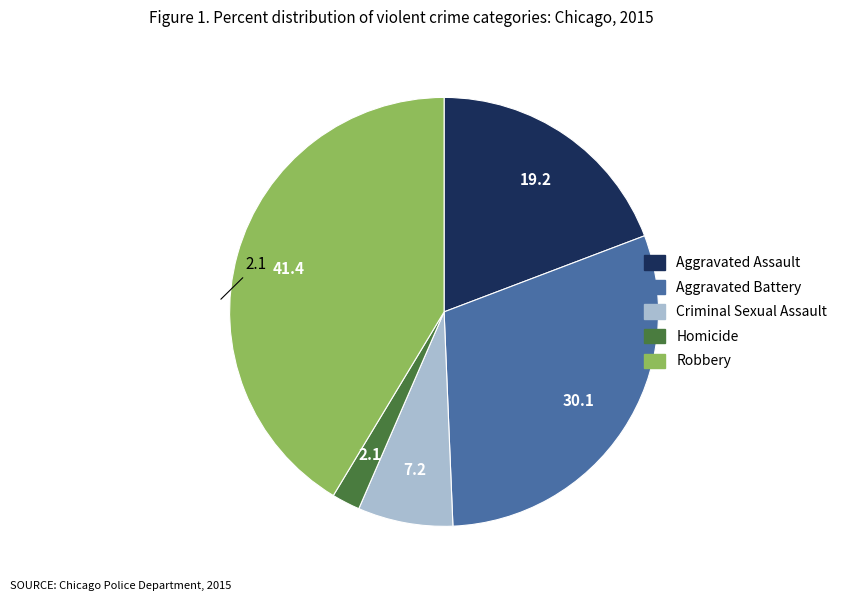

Does Aggravated Battery account for over 50% of the chart?

No